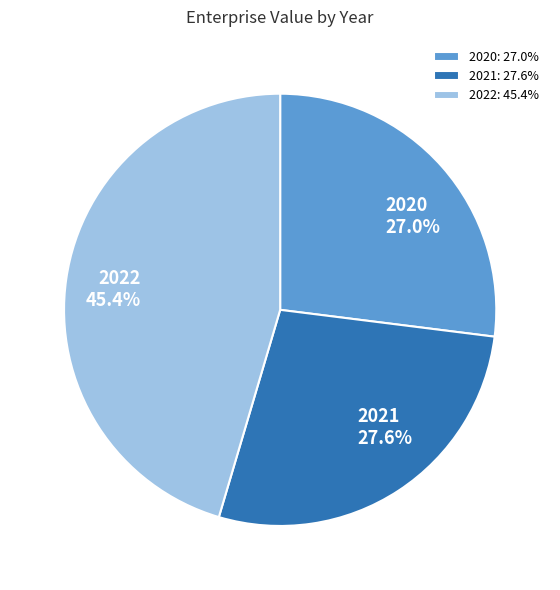

True or false: 2021 accounts for 35% of the total.

False